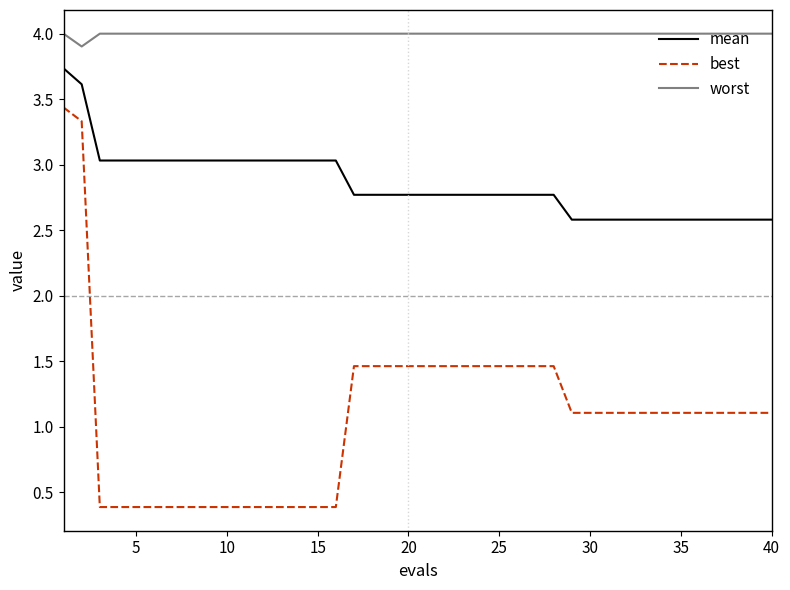

Which series has the largest total across all categories?

worst